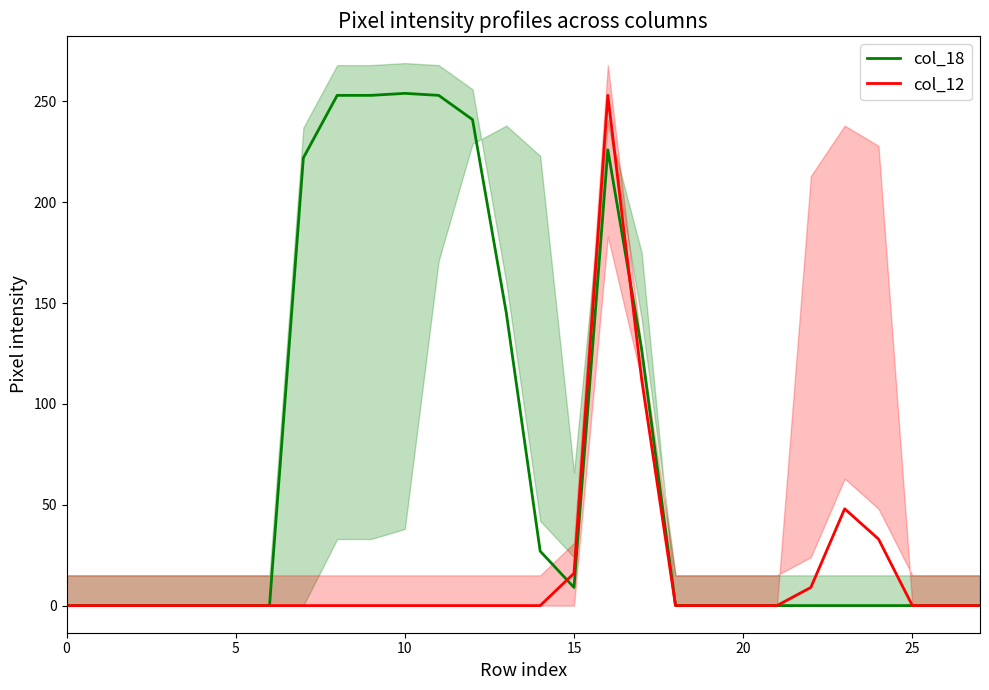

True or false: col_12 has a value of 16 at 15.

True